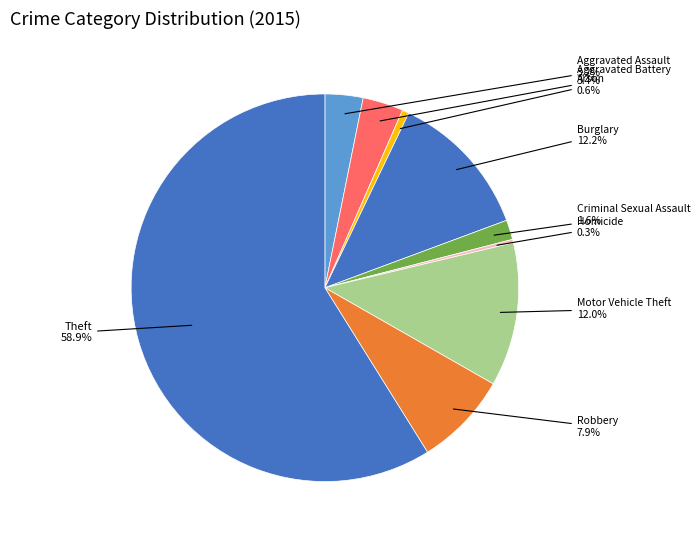

Which slice is the largest?

Theft